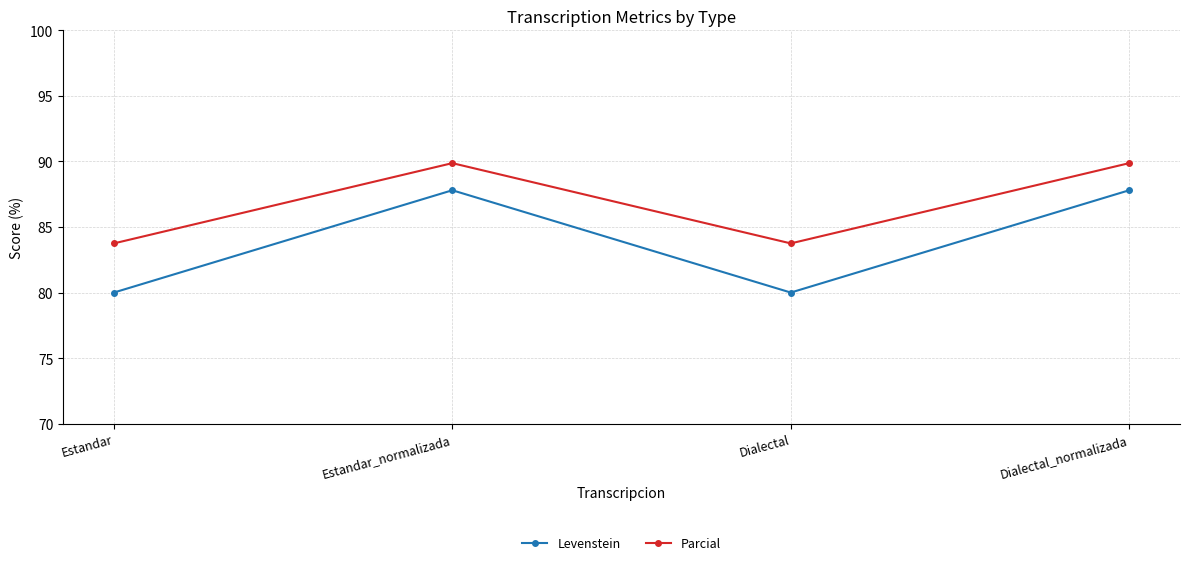

Count the Levenstein values in the range 80 to 87.

2